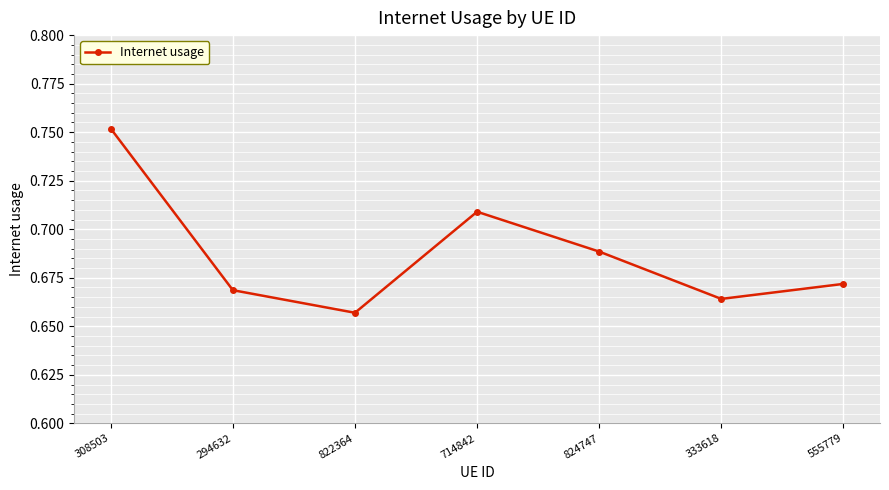

Which has a higher value, 714842 or 308503?

308503